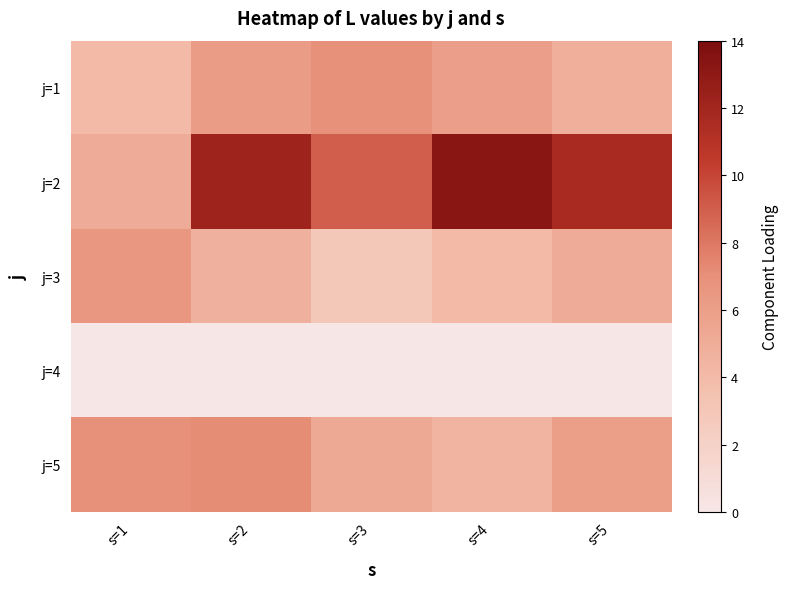

Which label corresponds to the largest value in the chart?

s=4